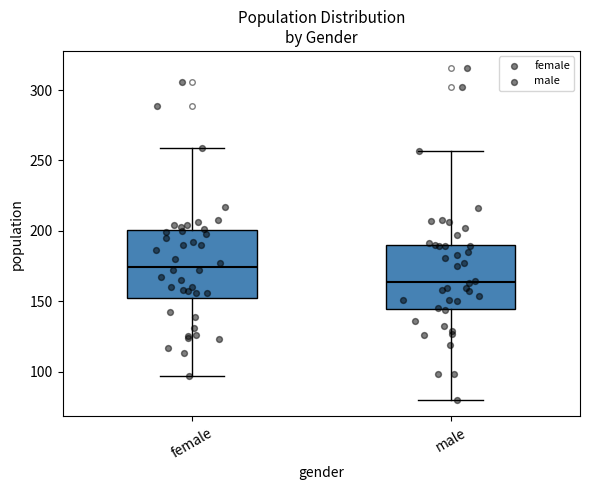

Which box has the lowest median line?

male